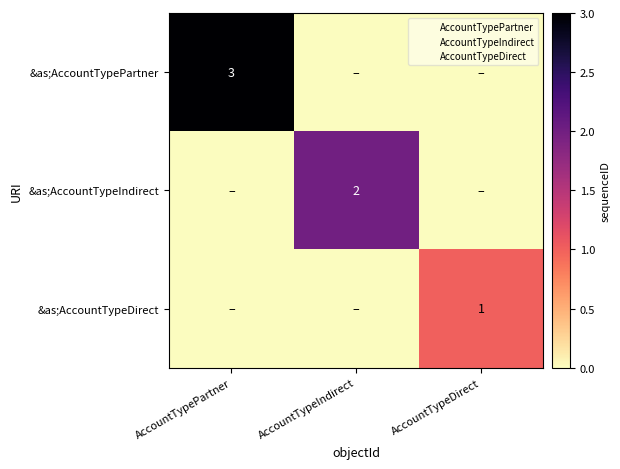

What is the highest value of the &as;AccountTypeIndirect series?

2